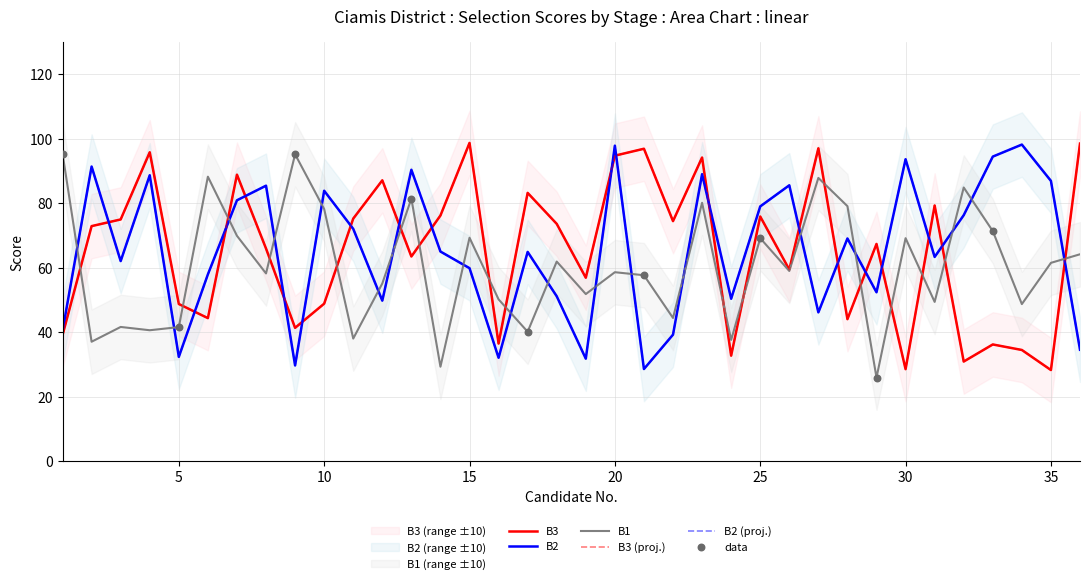

At how many categories does at least one series exceed 31?

36